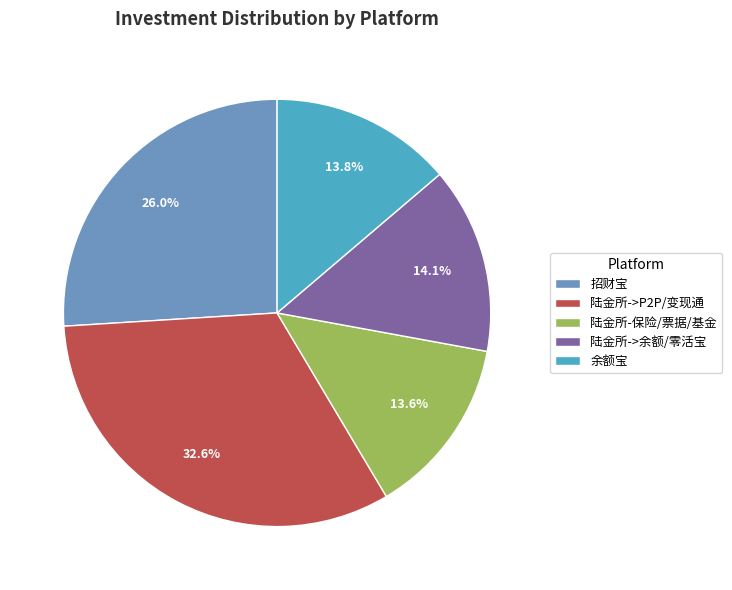

How many slices are in this pie chart?

5